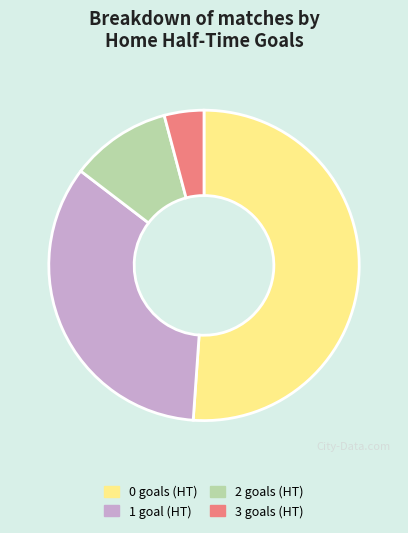

True or false: 0 goals (HT) accounts for 51% of the total.

True